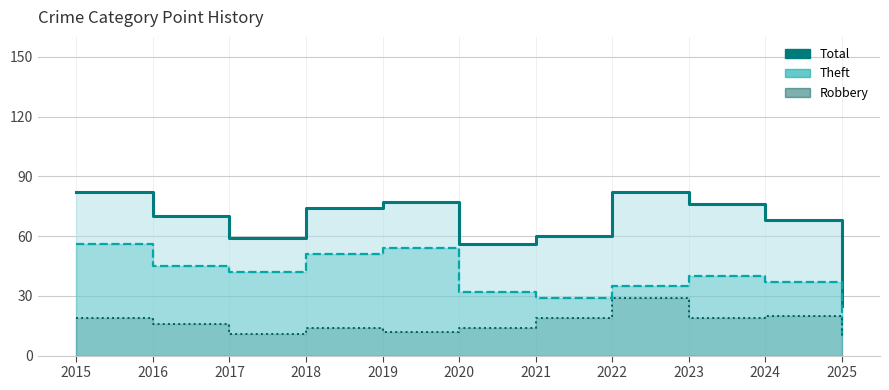

What are all the series names shown in the legend?

Robbery, Theft, Total